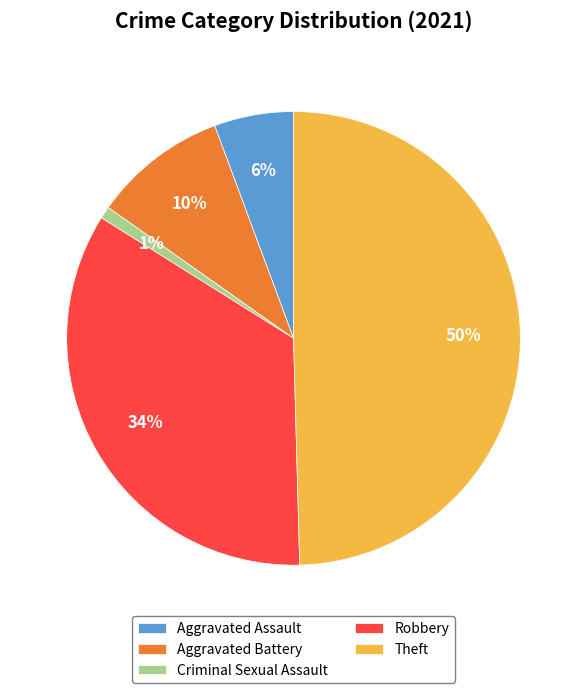

Which slice is the smallest?

Criminal Sexual Assault